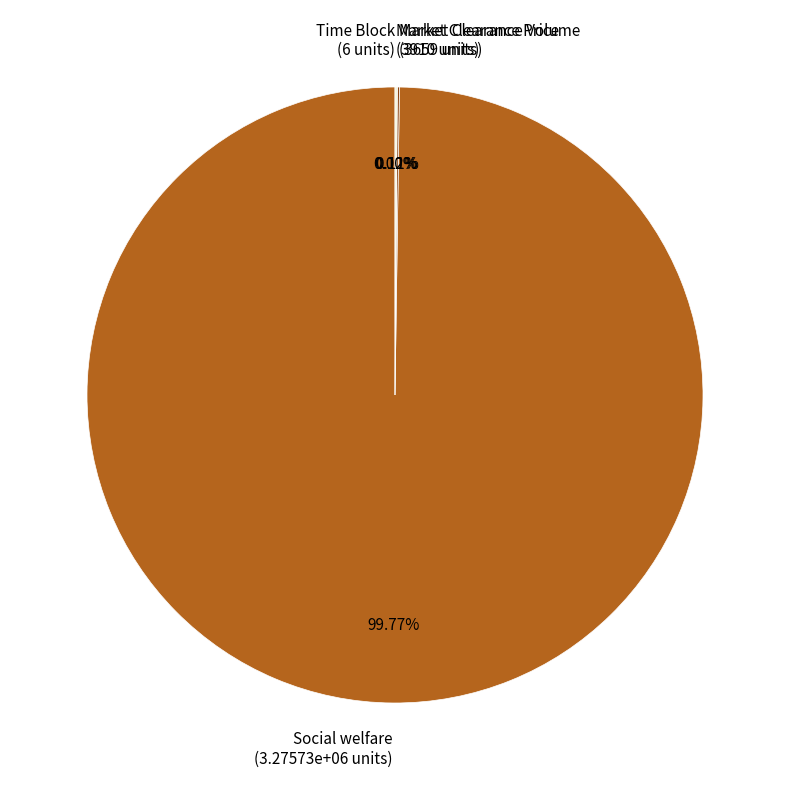

Is there any slice that represents more than half of the pie?

Yes